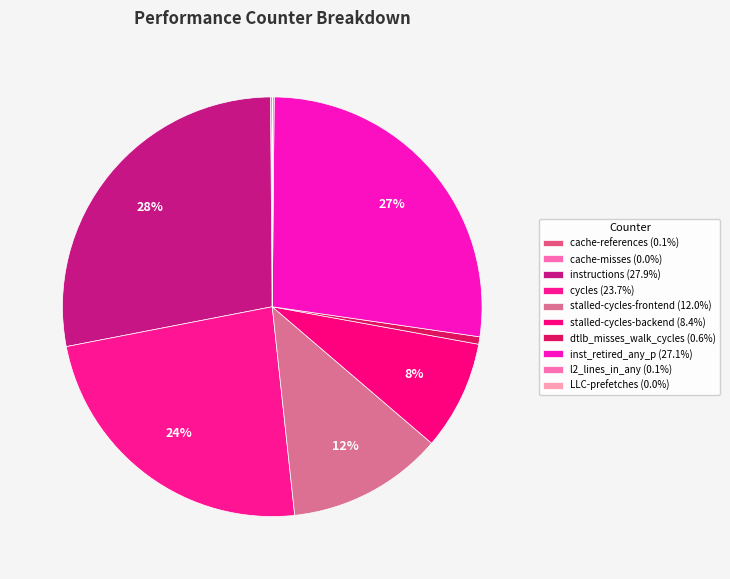

Combined, do LLC-prefetches and cycles account for over 50%?

No